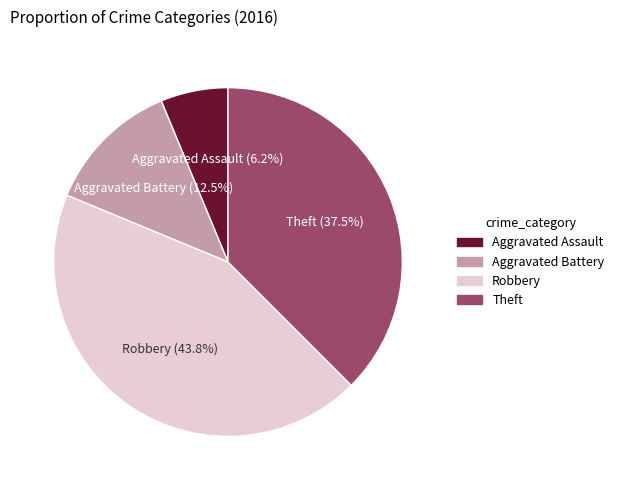

Approximately how many times larger is the value at Aggravated Battery compared to Robbery?

0.3